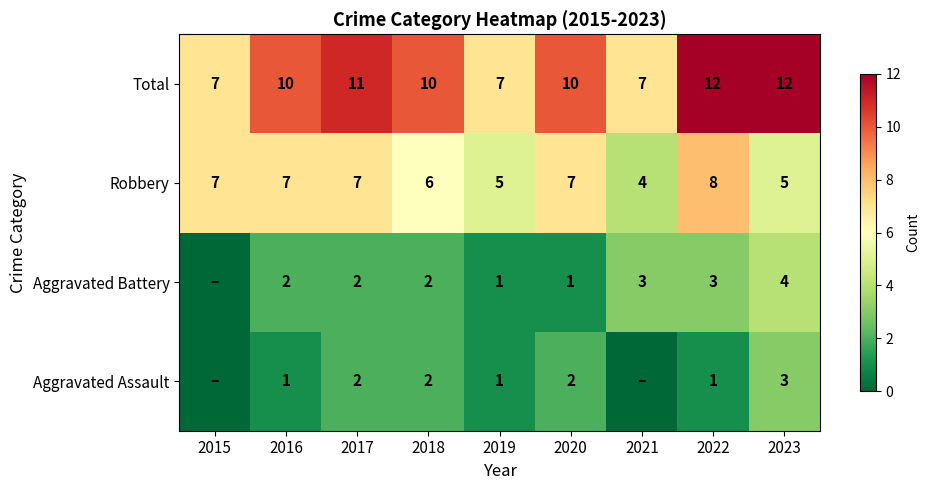

True or false: Robbery has a value of 8 at 2022.

True